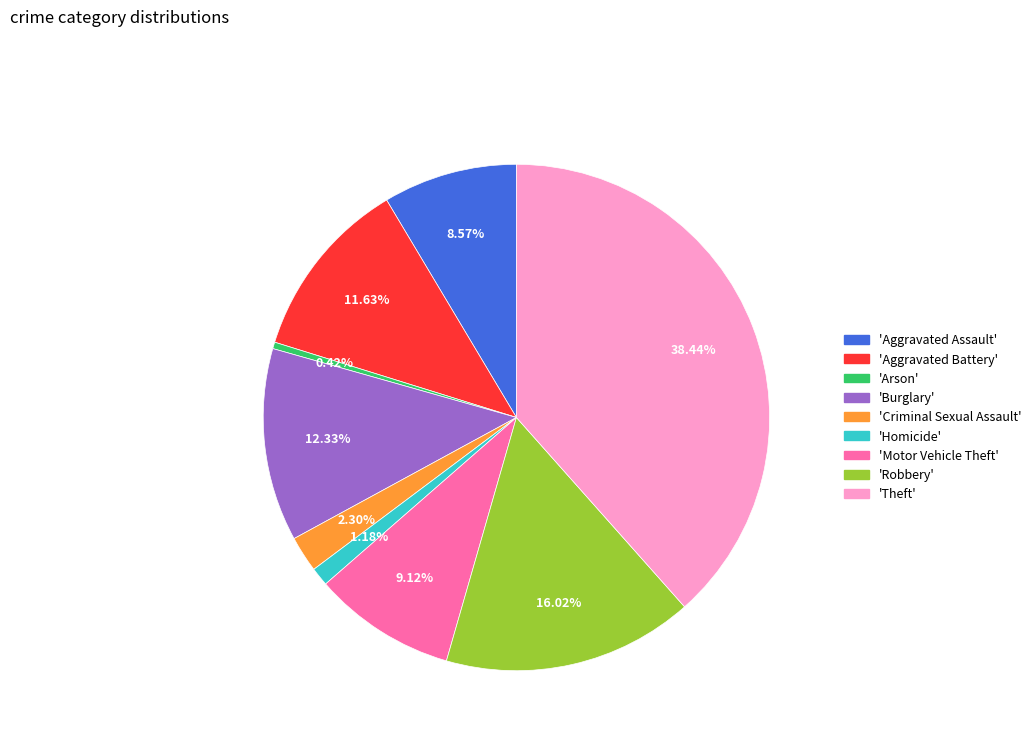

How many slices are in this pie chart?

9